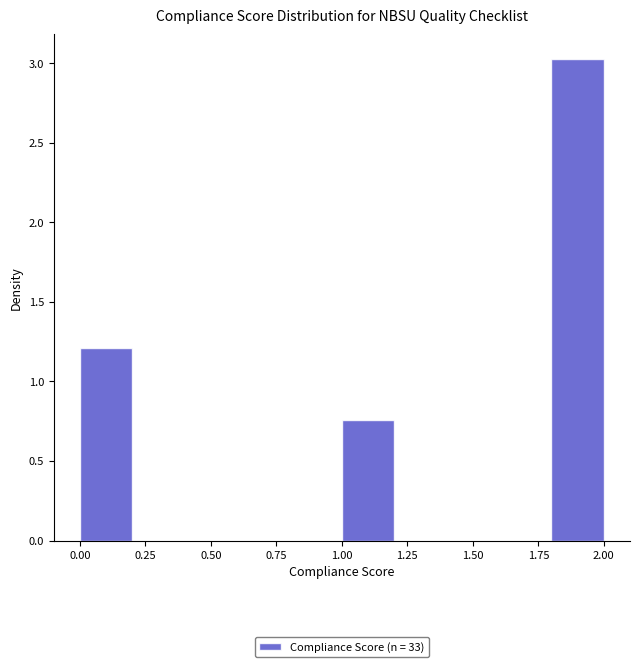

Reading left to right, list every bar in this chart as the range it spans on the x-axis followed by its height. The values are not printed on the chart, so give them approximately, as read against the axis.

0.0 to 0.2: 1.20
0.2 to 0.4: 0
0.4 to 0.6: 0
0.6 to 0.8: 0
0.8 to 1.0: 0
1.0 to 1.2: 0.75
1.2 to 1.4: 0
1.4 to 1.6: 0
1.6 to 1.8: 0
1.8 to 2.0: 3.05